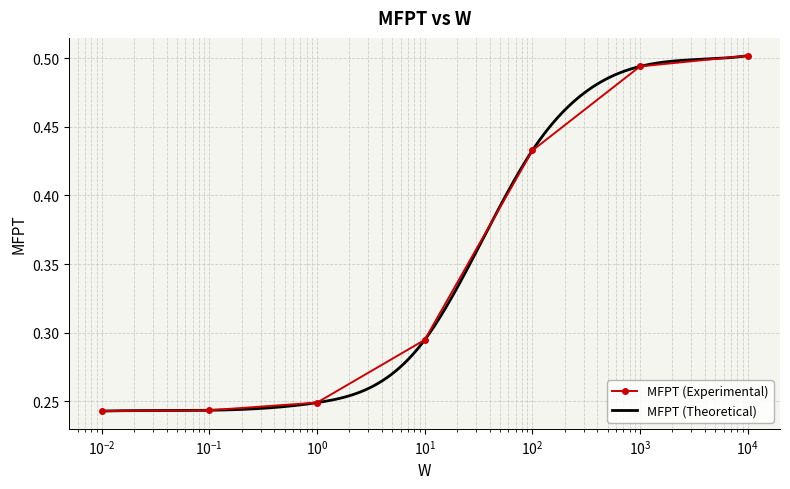

Count the MFPT (Experimental) values in the range 0 to 1.

7